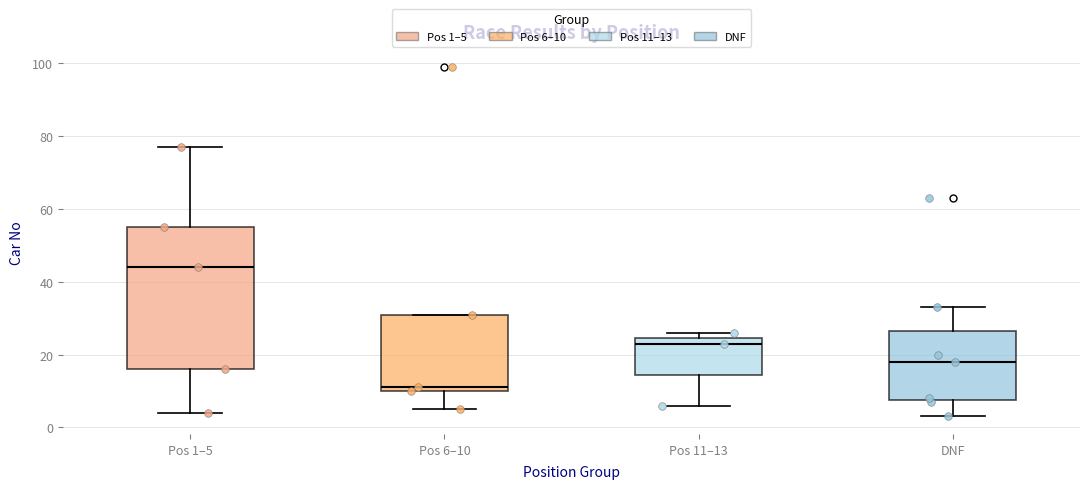

Reading left to right, read every box against the y-axis: the position of its median line, the range the box covers, and the ends of its whiskers. The values are not printed on the chart, so give them approximately, as read against the axis.

Pos 1–5: median 44, box 16 to 56, whiskers 4 to 78
Pos 6–10: median 12, box 10 to 32, whiskers 6 to 32
Pos 11–13: median 24 (just below the box's upper edge), box 14 to 24, whiskers 6 to 26
DNF: median 18, box 8 to 26, whiskers 4 to 34